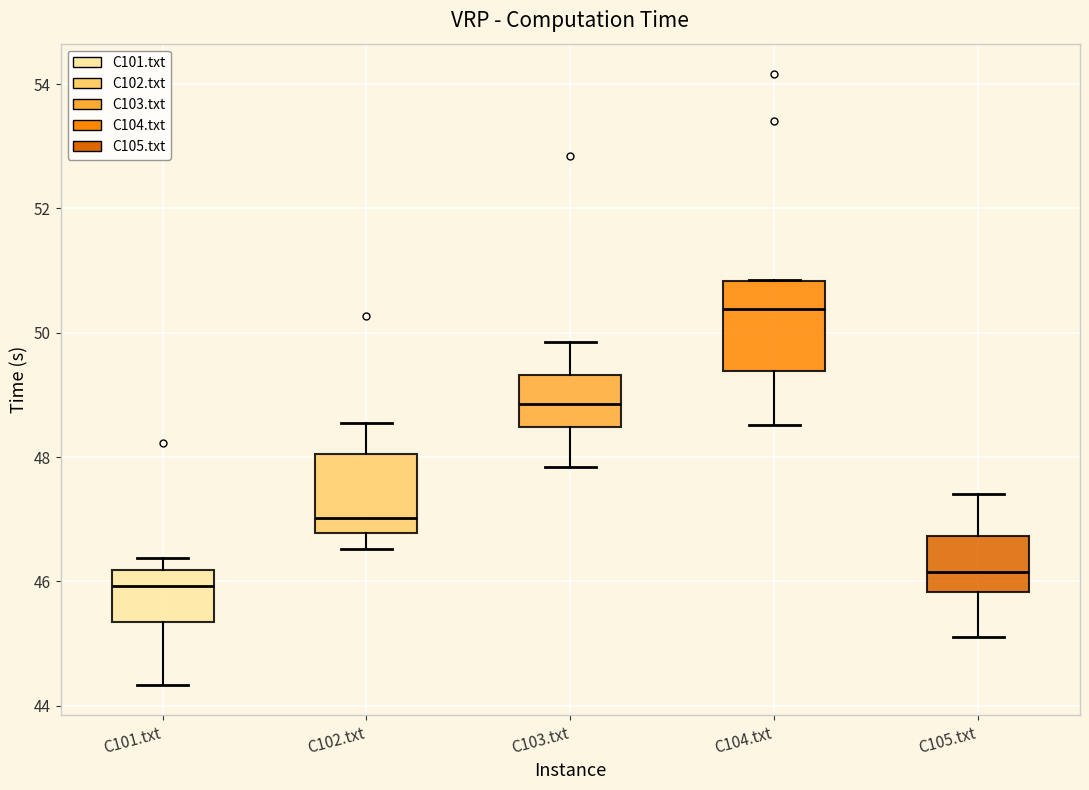

Reading left to right, read every box against the y-axis: the position of its median line, the range the box covers, and the ends of its whiskers. The values are not printed on the chart, so give them approximately, as read against the axis.

C101.txt: median 46.0, box 45.4 to 46.2, whiskers 44.4 to 46.4
C102.txt: median 47.0, box 46.8 to 48.0, whiskers 46.6 to 48.6
C103.txt: median 48.8, box 48.4 to 49.4, whiskers 47.8 to 49.8
C104.txt: median 50.4, box 49.4 to 50.8, whiskers 48.6 to 50.8
C105.txt: median 46.2, box 45.8 to 46.8, whiskers 45.2 to 47.4